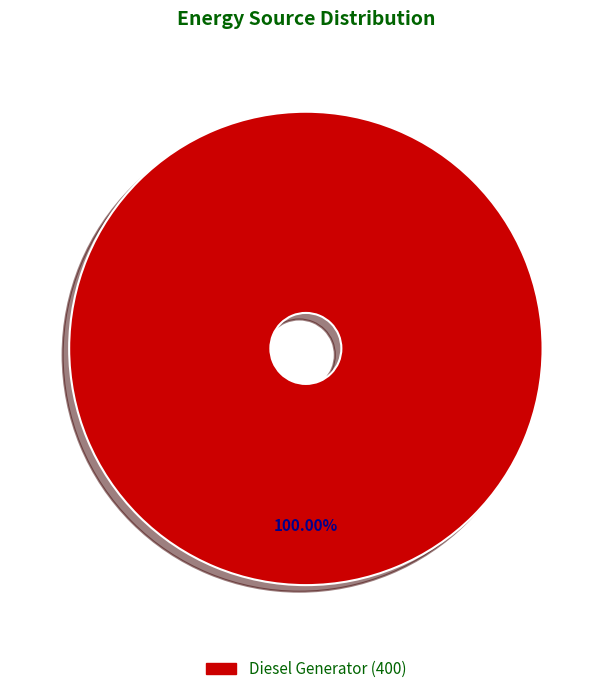

Does any single category account for the majority?

Yes